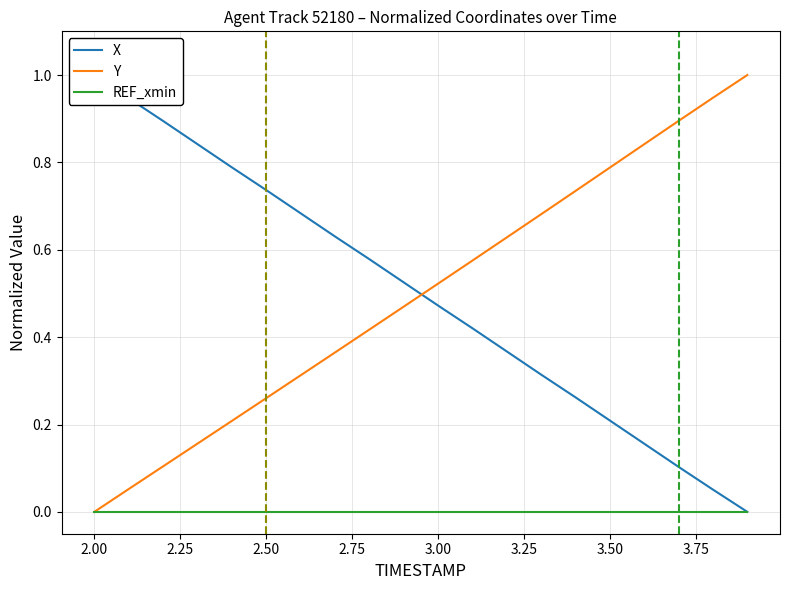

At which label does Y reach its minimum?

2.00